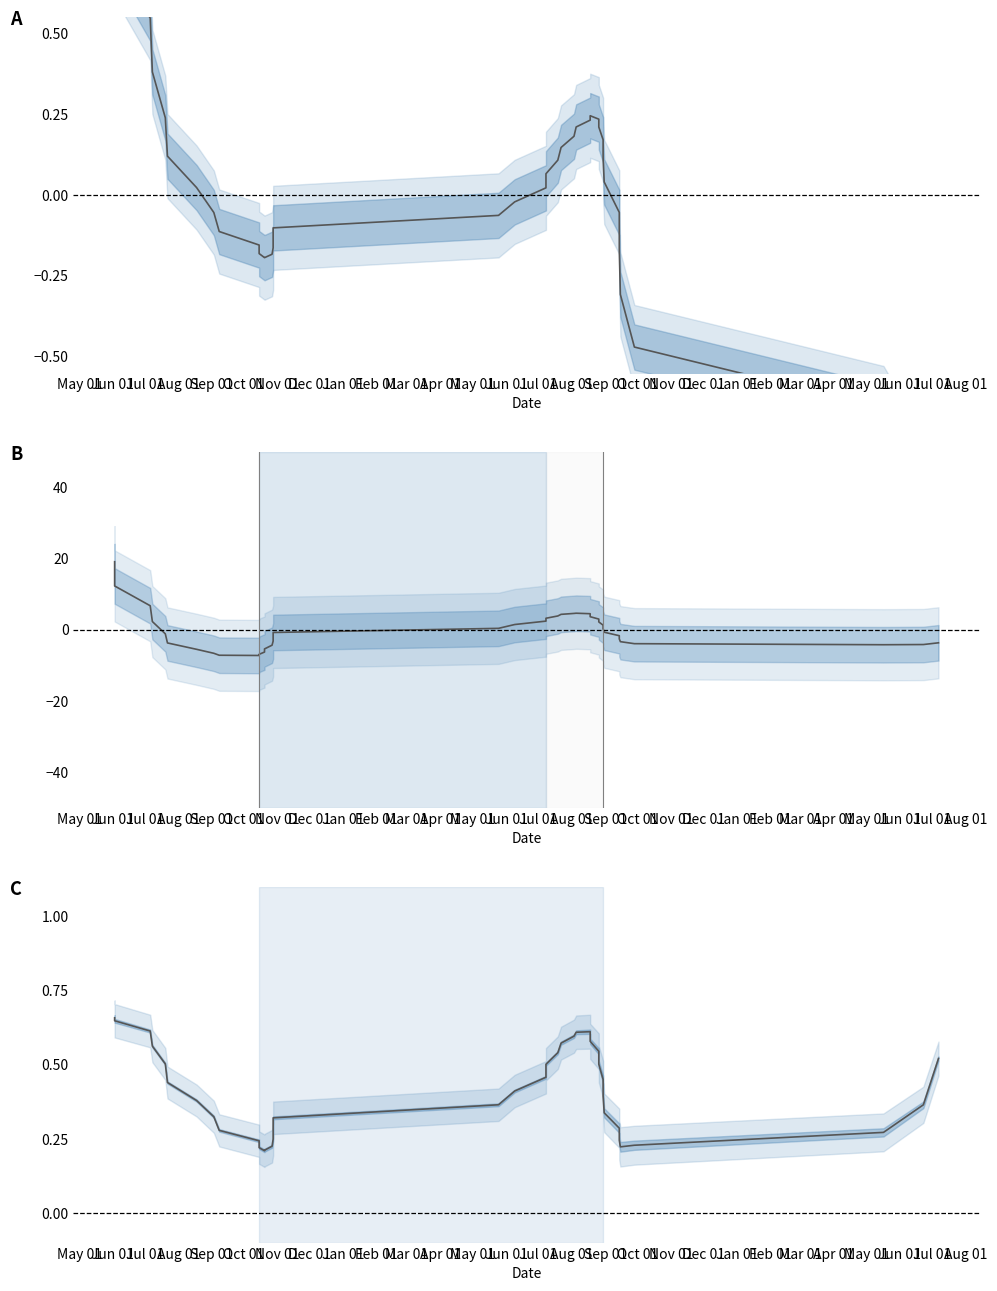

At how many categories does at least one series exceed 13?

1